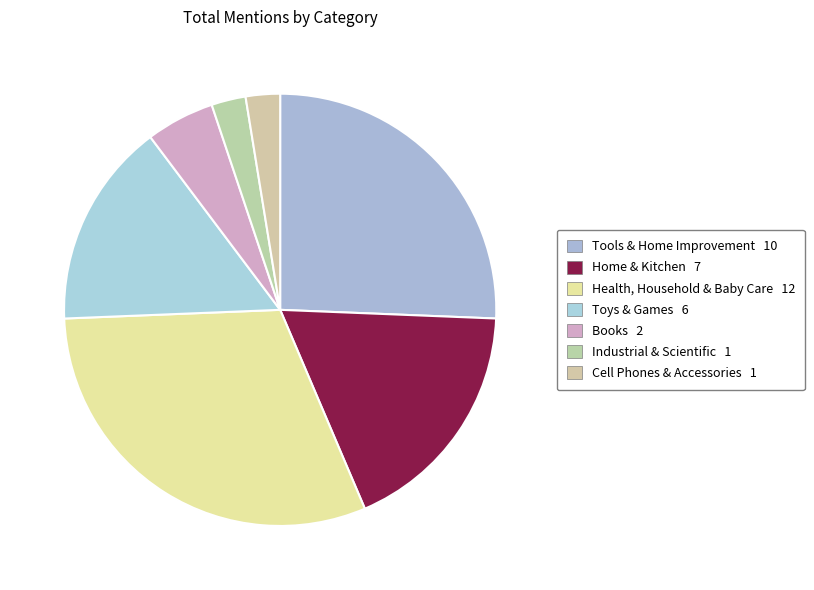

How many segments does this pie chart have?

7